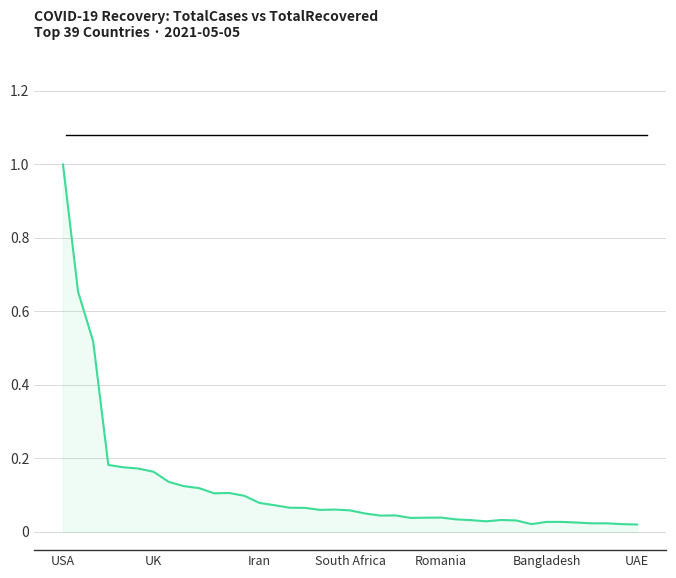

What is the difference between the maximum and minimum values?

1.0